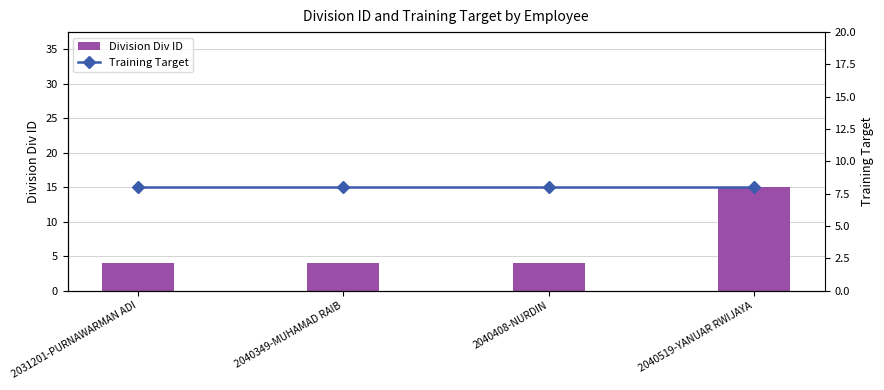

Reading right to left, extract all data points from this chart.

Division Div ID: 2040519-YANUAR RWIJAYA=15	2040408-NURDIN=4	2040349-MUHAMAD RAIB=4	2031201-PURNAWARMAN ADI=4
Training Target: 2040519-YANUAR RWIJAYA=8	2040408-NURDIN=8	2040349-MUHAMAD RAIB=8	2031201-PURNAWARMAN ADI=8